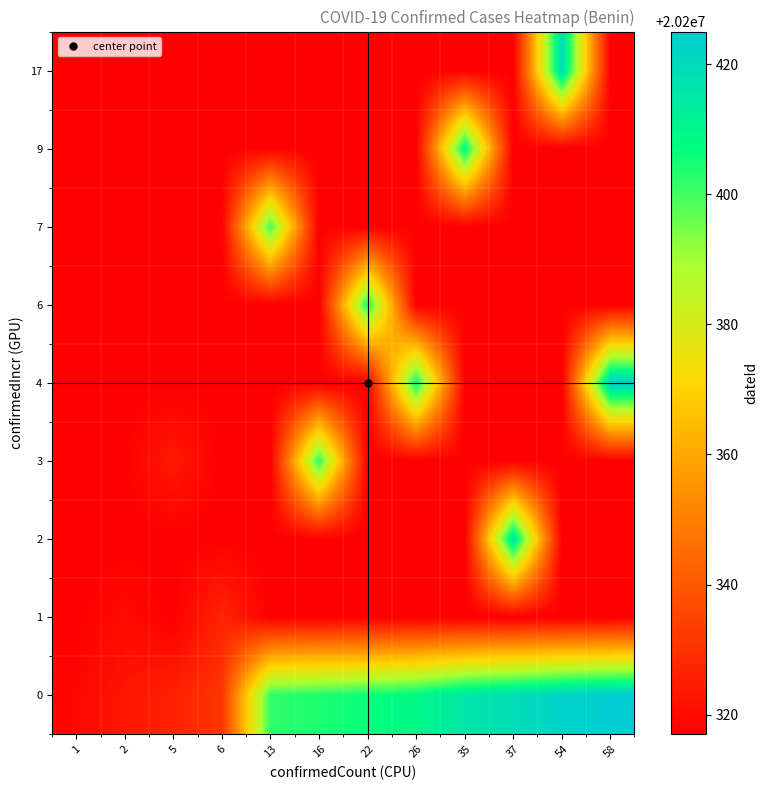

What is the maximum value shown in the chart?

20200425